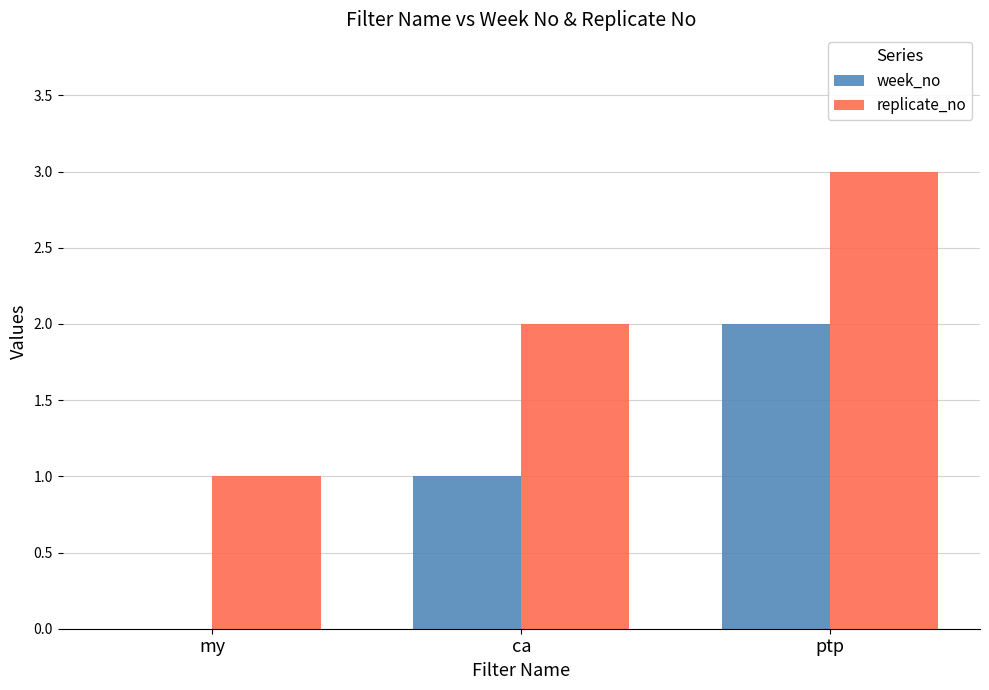

Which category has the highest value in the replicate_no series?

ptp